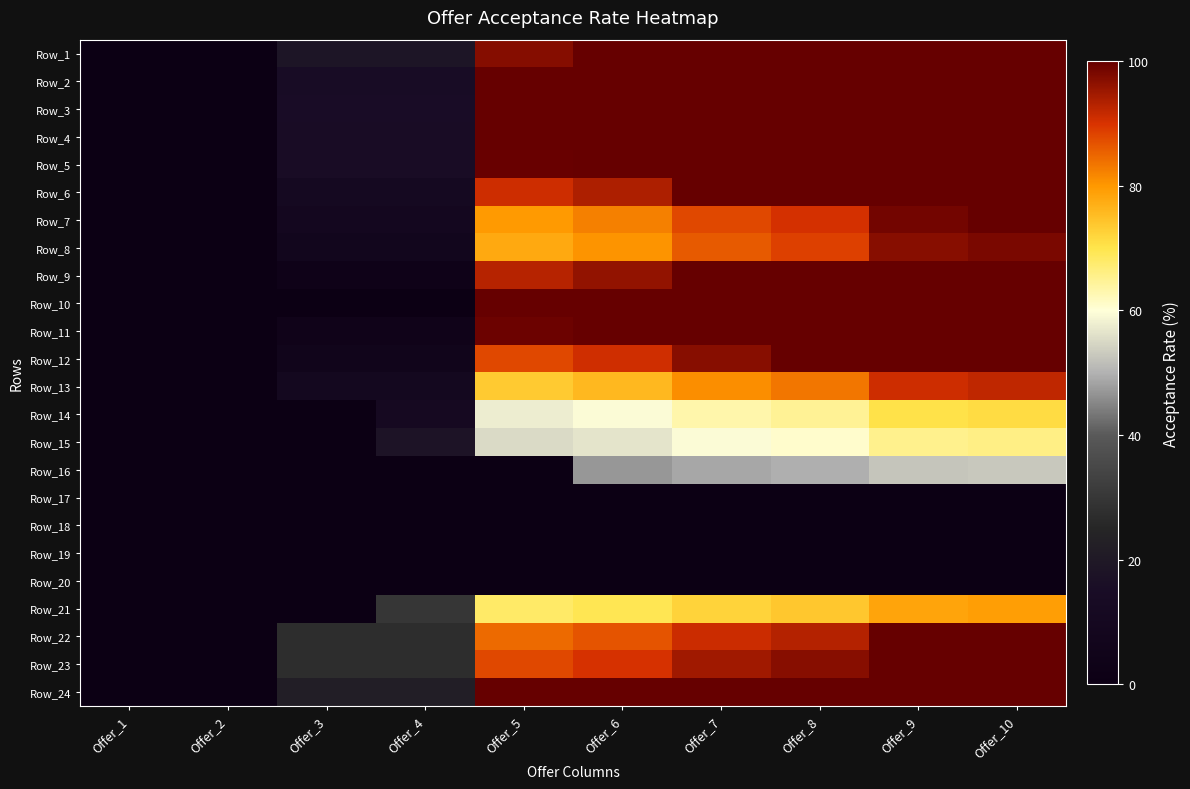

Reading right to left, extract all data points from this chart.

Row_1: Offer_10=100.0	Offer_9=100.0	Offer_8=100.0	Offer_7=100.0	Offer_6=100.0	Offer_5=97.2	Offer_4=18.5	Offer_3=18.5	Offer_2=0.0	Offer_1=0.0
Row_2: Offer_10=100.0	Offer_9=100.0	Offer_8=100.0	Offer_7=100.0	Offer_6=100.0	Offer_5=100.0	Offer_4=14.3	Offer_3=14.3	Offer_2=0.0	Offer_1=0.0
Row_3: Offer_10=100.0	Offer_9=100.0	Offer_8=100.0	Offer_7=100.0	Offer_6=100.0	Offer_5=100.0	Offer_4=15.2	Offer_3=15.2	Offer_2=0.0	Offer_1=0.0
Row_4: Offer_10=100.0	Offer_9=100.0	Offer_8=100.0	Offer_7=100.0	Offer_6=100.0	Offer_5=100.0	Offer_4=14.8	Offer_3=14.8	Offer_2=0.0	Offer_1=0.0
Row_5: Offer_10=100.0	Offer_9=100.0	Offer_8=100.0	Offer_7=100.0	Offer_6=100.0	Offer_5=99.7	Offer_4=14.5	Offer_3=14.5	Offer_2=0.0	Offer_1=0.0
Row_6: Offer_10=100.0	Offer_9=100.0	Offer_8=100.0	Offer_7=100.0	Offer_6=93.7	Offer_5=90.8	Offer_4=10.8	Offer_3=10.8	Offer_2=0.0	Offer_1=0.0
Row_7: Offer_10=100.0	Offer_9=98.8	Offer_8=90.3	Offer_7=87.8	Offer_6=82.2	Offer_5=79.7	Offer_4=9.3	Offer_3=9.3	Offer_2=0.0	Offer_1=0.0
Row_8: Offer_10=98.2	Offer_9=97.0	Offer_8=88.5	Offer_7=86.0	Offer_6=80.4	Offer_5=77.9	Offer_4=7.3	Offer_3=7.3	Offer_2=0.0	Offer_1=0.0
Row_9: Offer_10=100.0	Offer_9=100.0	Offer_8=100.0	Offer_7=100.0	Offer_6=96.1	Offer_5=92.9	Offer_4=3.1	Offer_3=3.1	Offer_2=0.0	Offer_1=0.0
Row_10: Offer_10=100.0	Offer_9=100.0	Offer_8=100.0	Offer_7=100.0	Offer_6=100.0	Offer_5=100.0	Offer_4=0.0	Offer_3=0.0	Offer_2=0.0	Offer_1=0.0
Row_11: Offer_10=100.0	Offer_9=100.0	Offer_8=100.0	Offer_7=100.0	Offer_6=100.0	Offer_5=99.3	Offer_4=4.9	Offer_3=4.9	Offer_2=0.0	Offer_1=0.0
Row_12: Offer_10=100.0	Offer_9=100.0	Offer_8=100.0	Offer_7=97.0	Offer_6=90.6	Offer_5=87.7	Offer_4=6.1	Offer_3=6.1	Offer_2=0.0	Offer_1=0.0
Row_13: Offer_10=92.0	Offer_9=90.9	Offer_8=83.2	Offer_7=80.9	Offer_6=75.9	Offer_5=73.6	Offer_4=9.7	Offer_3=9.7	Offer_2=0.0	Offer_1=0.0
Row_14: Offer_10=71.2	Offer_9=70.4	Offer_8=64.8	Offer_7=63.1	Offer_6=59.4	Offer_5=57.8	Offer_4=11.1	Offer_3=0.0	Offer_2=0.0	Offer_1=0.0
Row_15: Offer_10=66.0	Offer_9=65.3	Offer_8=60.9	Offer_7=59.5	Offer_6=56.6	Offer_5=55.2	Offer_4=17.9	Offer_3=0.0	Offer_2=0.0	Offer_1=0.0
Row_16: Offer_10=52.7	Offer_9=52.4	Offer_8=49.6	Offer_7=48.8	Offer_6=47.0	Offer_5=0.0	Offer_4=0.0	Offer_3=0.0	Offer_2=0.0	Offer_1=0.0
Row_17: Offer_10=0.0	Offer_9=0.0	Offer_8=0.0	Offer_7=0.0	Offer_6=0.0	Offer_5=0.0	Offer_4=0.0	Offer_3=0.0	Offer_2=0.0	Offer_1=0.0
Row_18: Offer_10=0.0	Offer_9=0.0	Offer_8=0.0	Offer_7=0.0	Offer_6=0.0	Offer_5=0.0	Offer_4=0.0	Offer_3=0.0	Offer_2=0.0	Offer_1=0.0
Row_19: Offer_10=0.0	Offer_9=0.0	Offer_8=0.0	Offer_7=0.0	Offer_6=0.0	Offer_5=0.0	Offer_4=0.0	Offer_3=0.0	Offer_2=0.0	Offer_1=0.0
Row_20: Offer_10=0.0	Offer_9=0.0	Offer_8=0.0	Offer_7=0.0	Offer_6=0.0	Offer_5=0.0	Offer_4=0.0	Offer_3=0.0	Offer_2=0.0	Offer_1=0.0
Row_21: Offer_10=79.1	Offer_9=78.4	Offer_8=73.8	Offer_7=72.4	Offer_6=69.4	Offer_5=68.1	Offer_4=29.7	Offer_3=0.0	Offer_2=0.0	Offer_1=0.0
Row_22: Offer_10=100.0	Offer_9=100.0	Offer_8=93.1	Offer_7=91.1	Offer_6=86.6	Offer_5=84.5	Offer_4=27.3	Offer_3=27.3	Offer_2=0.0	Offer_1=0.0
Row_23: Offer_10=100.0	Offer_9=100.0	Offer_8=97.0	Offer_7=94.8	Offer_6=90.1	Offer_5=87.9	Offer_4=27.3	Offer_3=27.3	Offer_2=0.0	Offer_1=0.0
Row_24: Offer_10=100.0	Offer_9=100.0	Offer_8=100.0	Offer_7=100.0	Offer_6=100.0	Offer_5=100.0	Offer_4=21.9	Offer_3=21.9	Offer_2=0.0	Offer_1=0.0